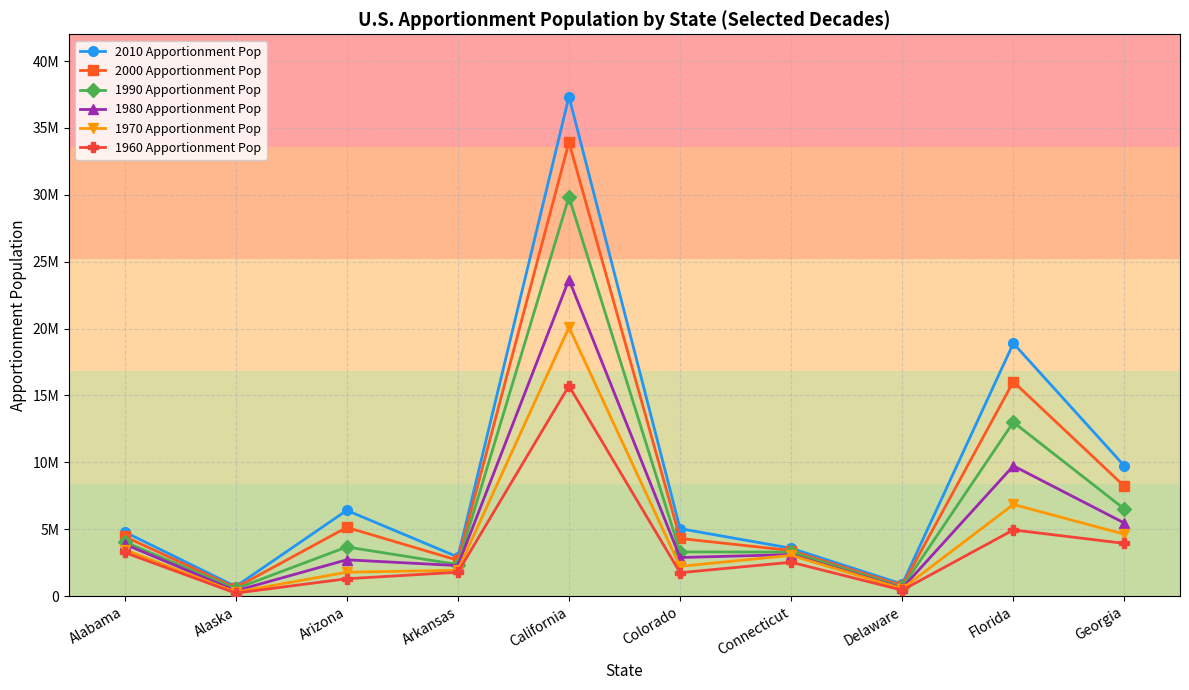

The value of 1960 Apportionment Pop at Colorado is 2697321. True or false?

False